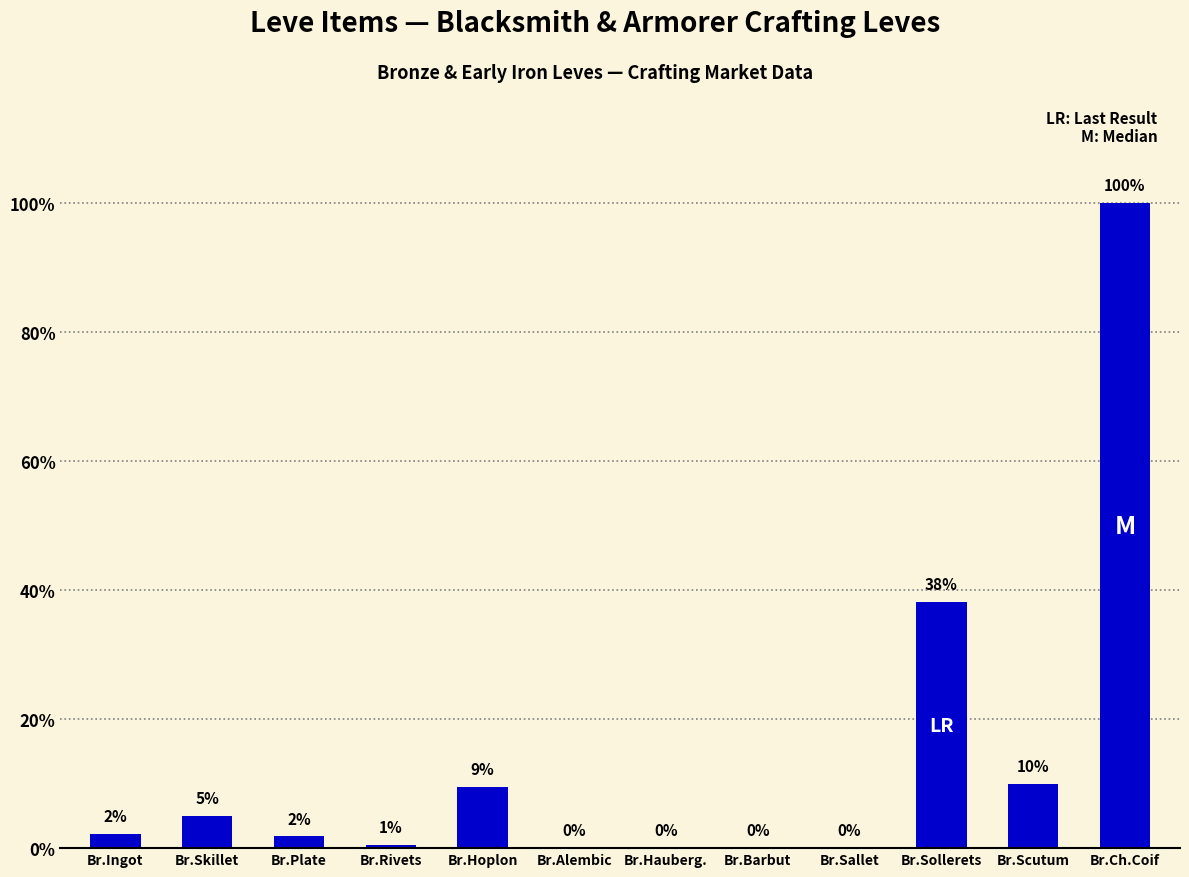

Rank the categories by value from highest to lowest.

Br.Ch.Coif, Br.Sollerets, Br.Scutum, Br.Hoplon, Br.Skillet, Br.Ingot, Br.Plate, Br.Rivets, Br.Alembic, Br.Hauberg., Br.Barbut, Br.Sallet